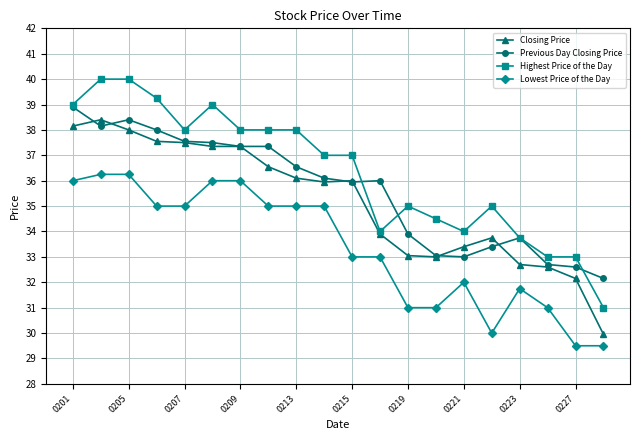

At how many categories does at least one series exceed 29?

20